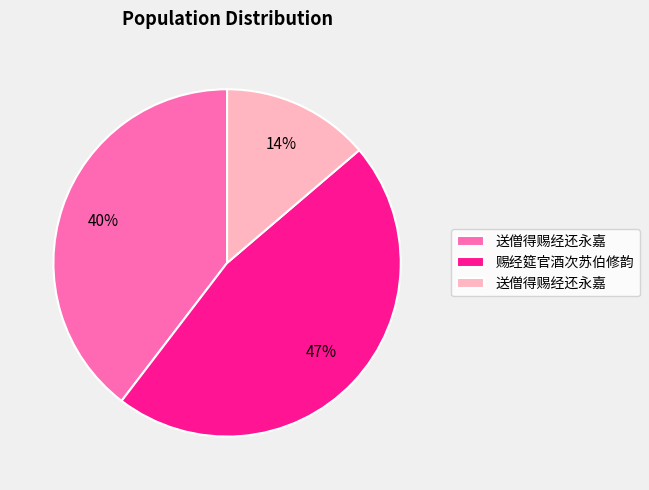

Does any single category account for the majority?

No